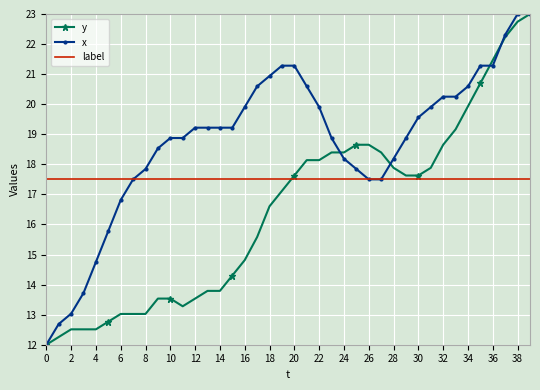

What is the smallest value displayed?

12.0